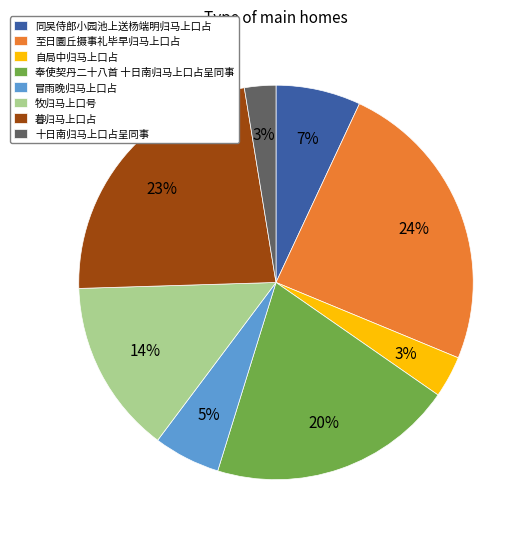

Does 奉使契丹二十八首 十日南归马上口占呈同事 represent more than half of the total?

No